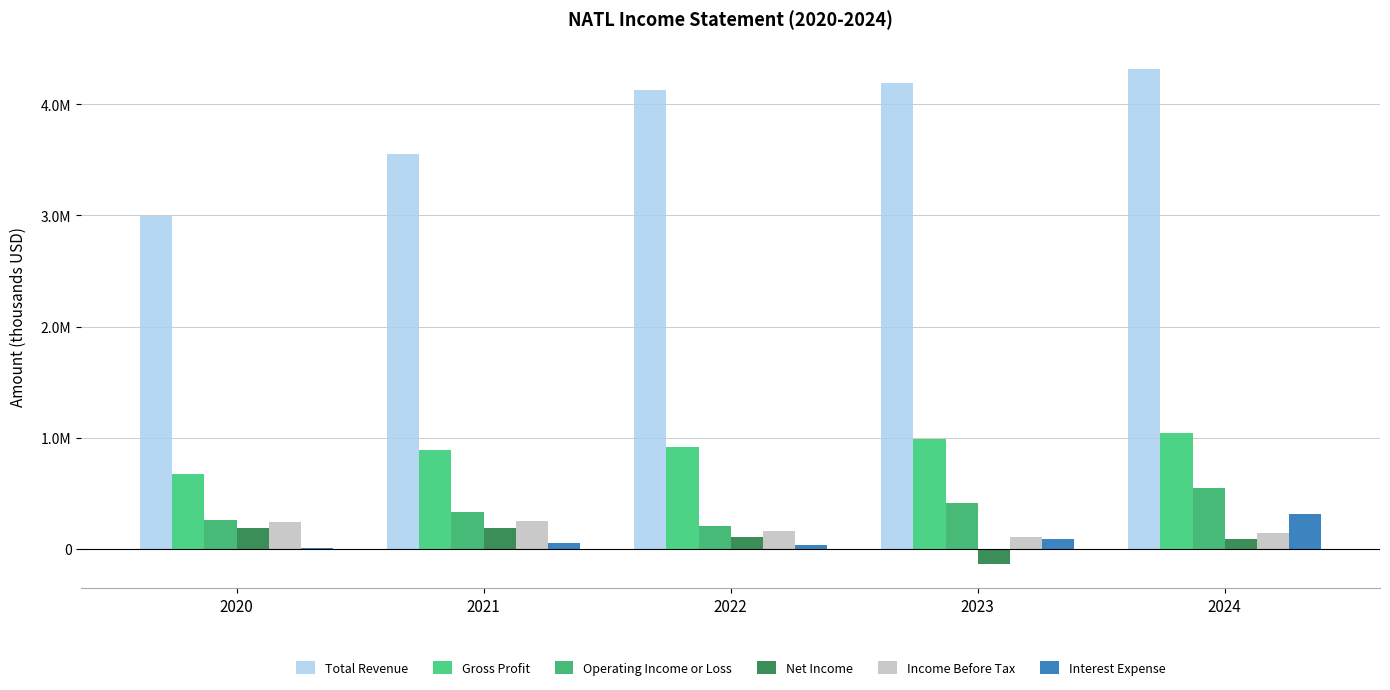

Are the bars grouped side by side (vs. stacked)?

Yes